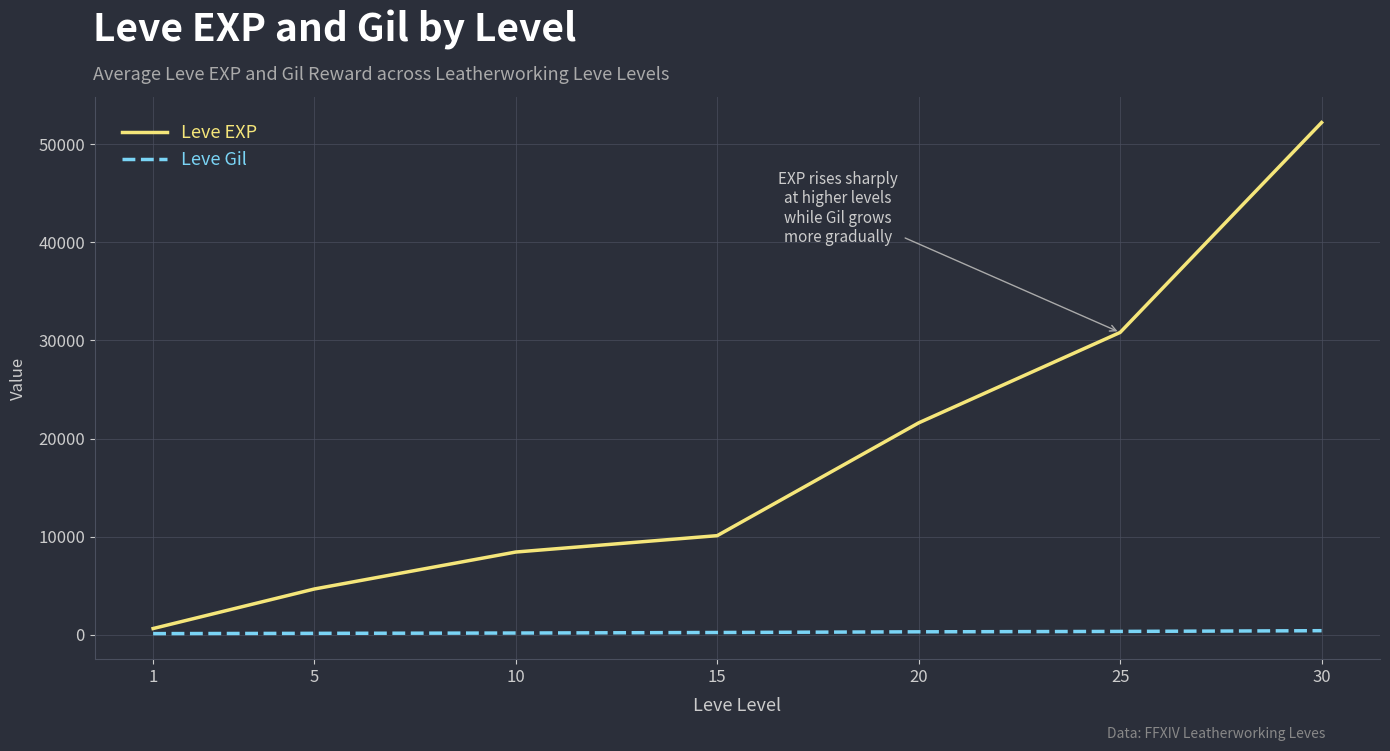

The value of Leve EXP at 25 is 30820. True or false?

True